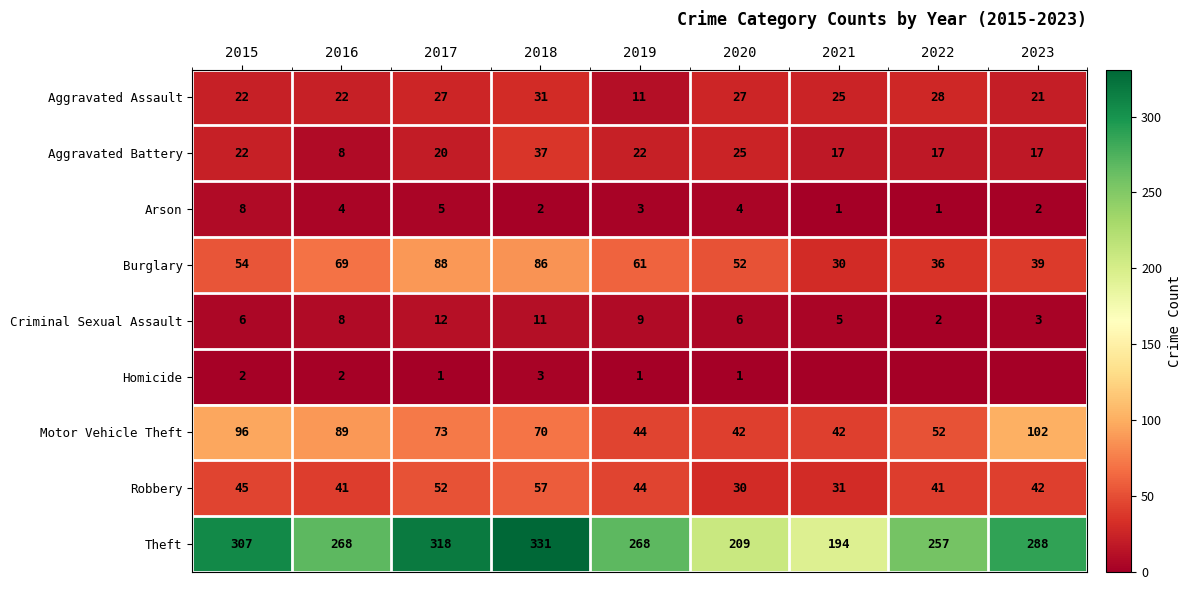

What is the total value across all series at 2015?

562